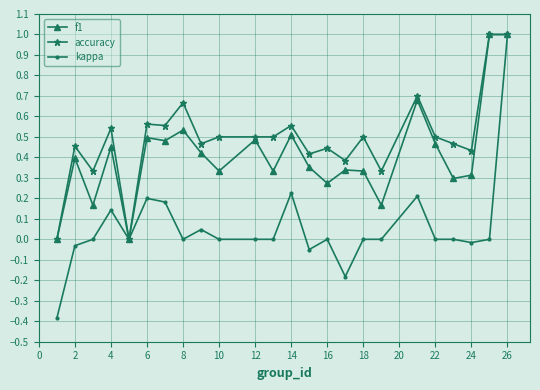

Rank the series by their average value, from lowest to highest.

kappa, f1, accuracy